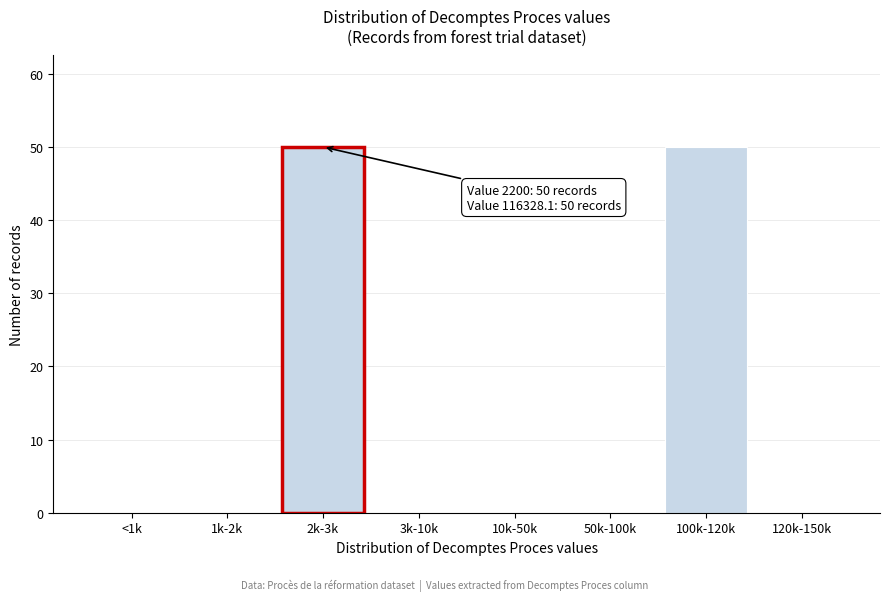

Reading right to left, extract all data points from this chart.

120k-150k=0	100k-120k=50	50k-100k=0	10k-50k=0	3k-10k=0	2k-3k=50	1k-2k=0	<1k=0